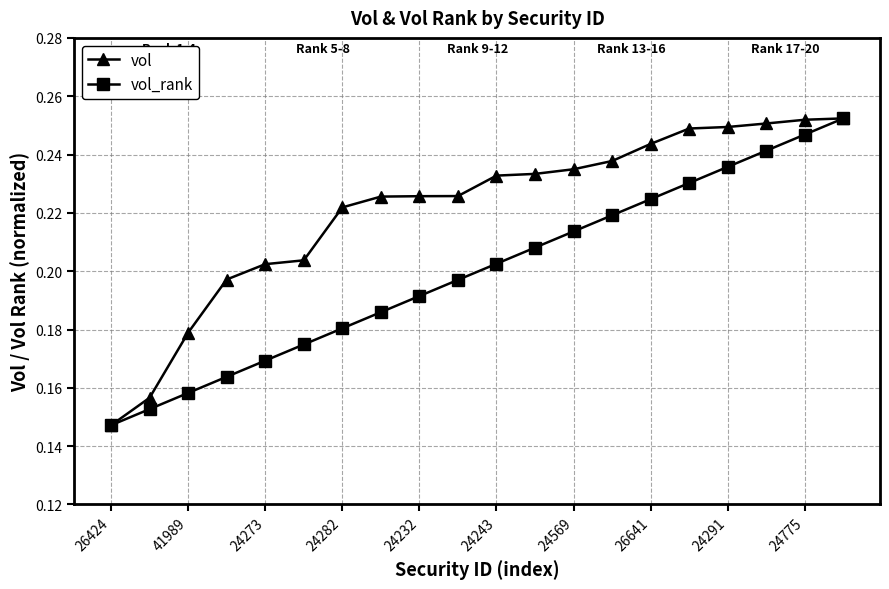

How many categories are shown in the chart?

20